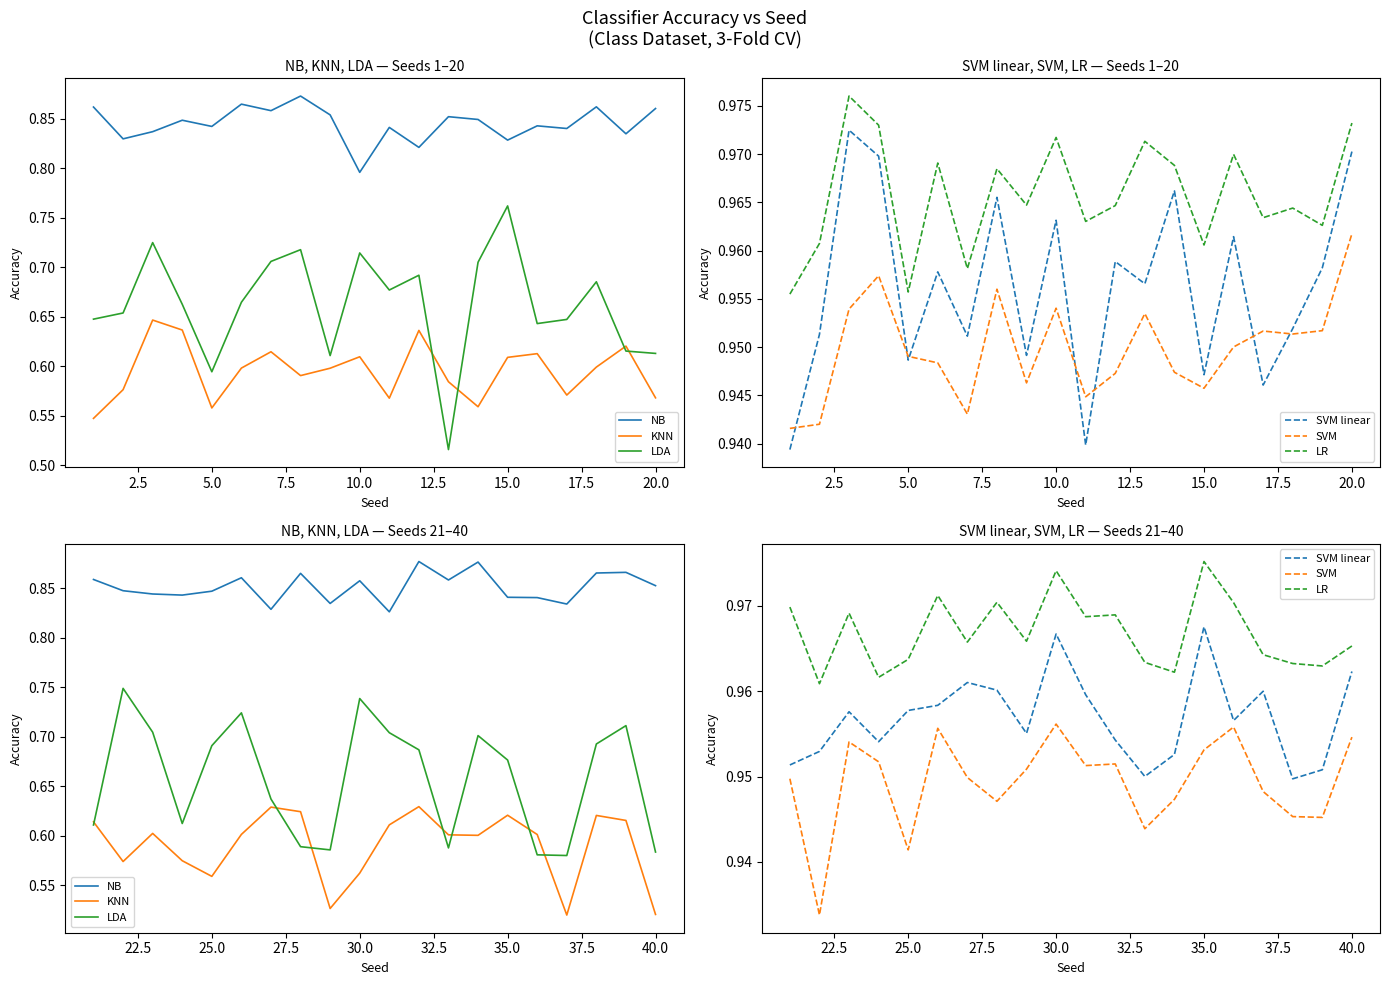

The KNN series shows 1.0 at 17. True or false?

False